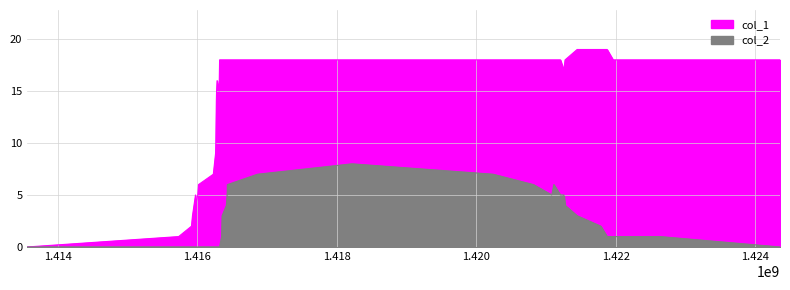

Is it true that col_1 equals 1 at 1415931686?

False